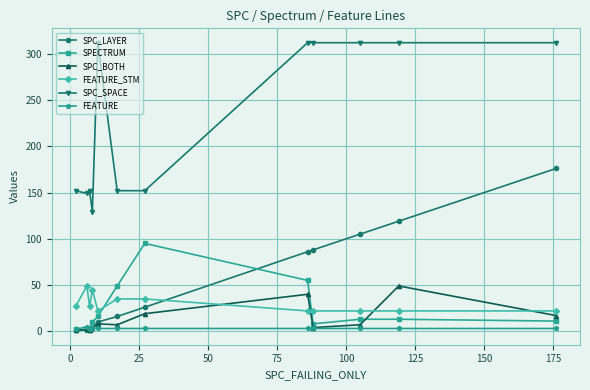

Does the chart have visible grid lines?

Yes